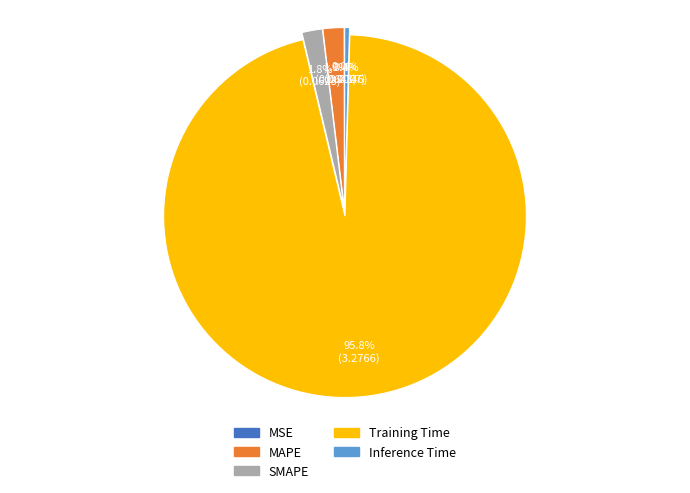

What percentage is NOT represented by SMAPE?

98.2%